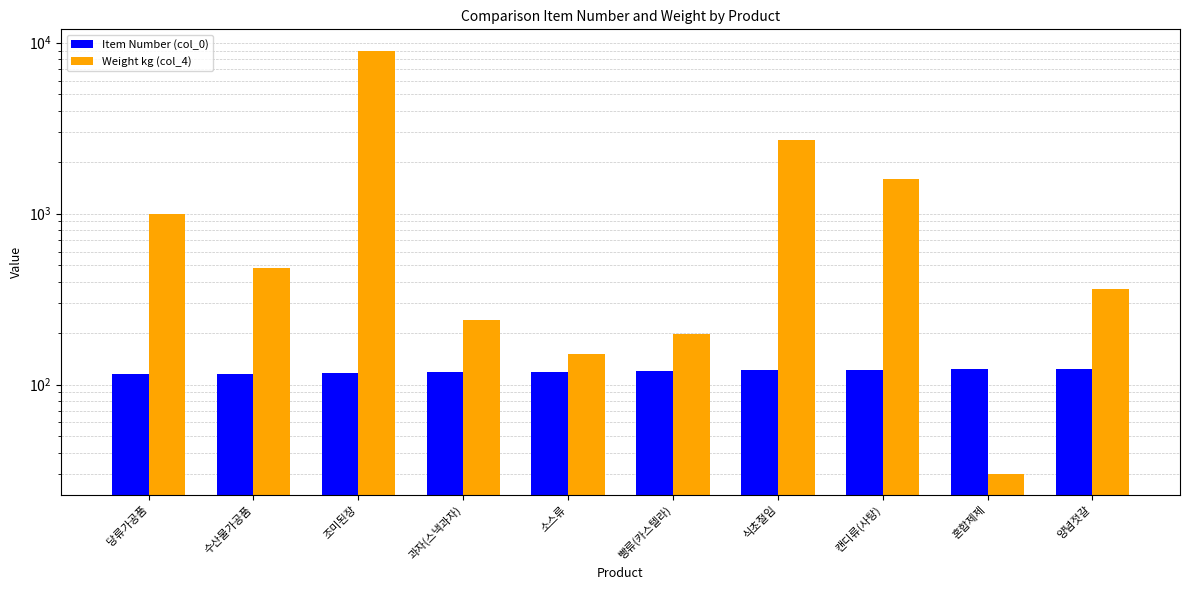

What is the value of the Weight kg (col_4) bar at the 9th from the left?

30